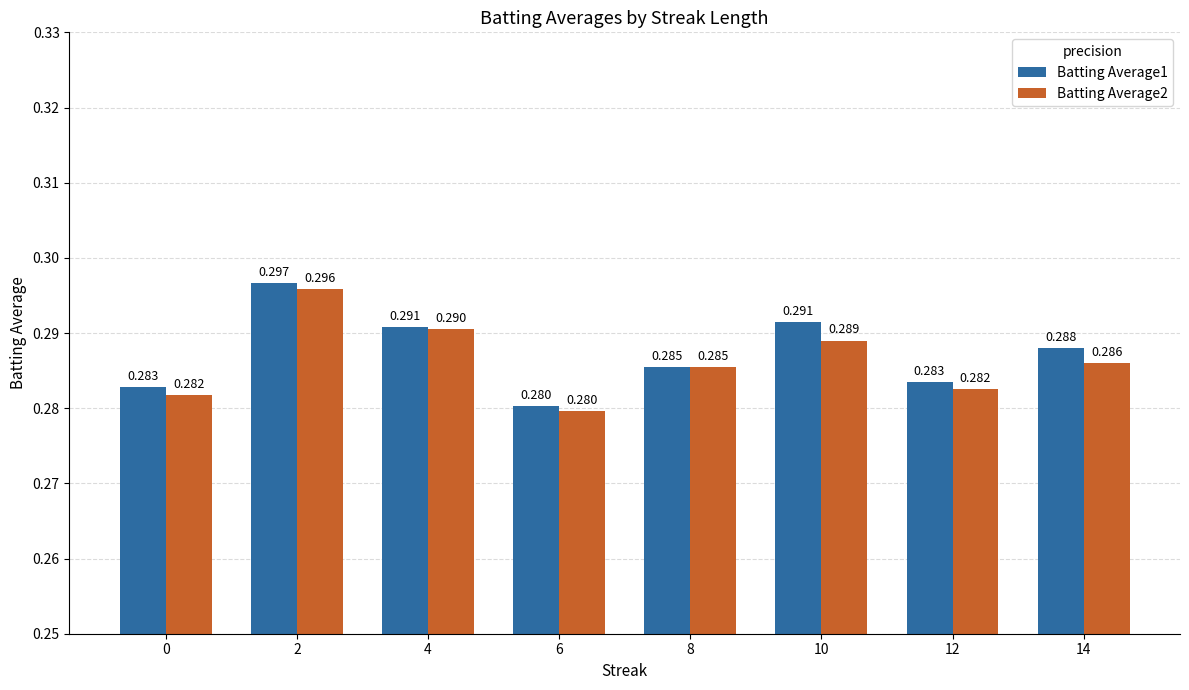

At which category is the sum across all series the highest?

2